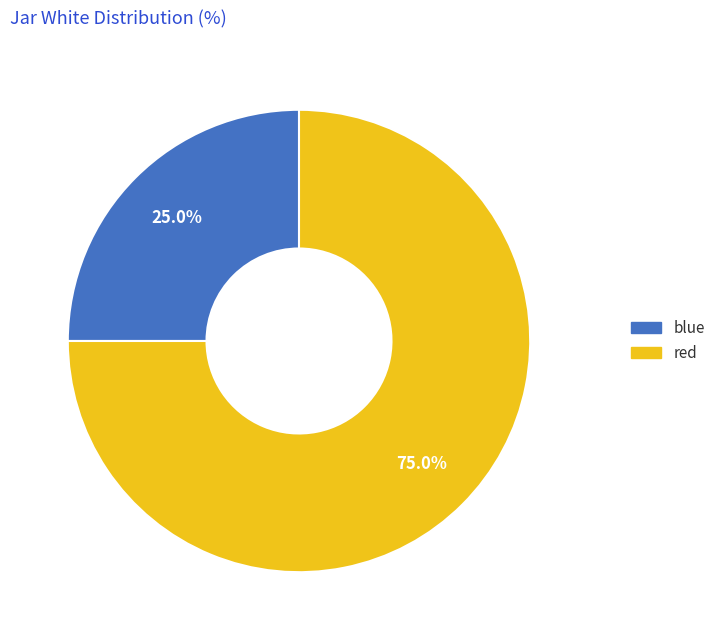

Is it true that blue is 34% of the pie?

False